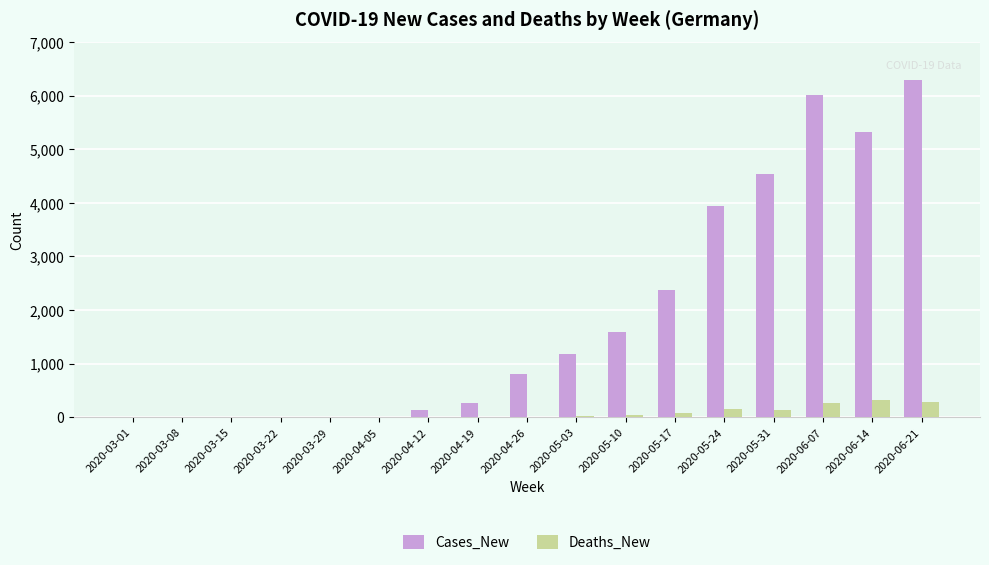

What are all the series names shown in the legend?

Cases_New, Deaths_New